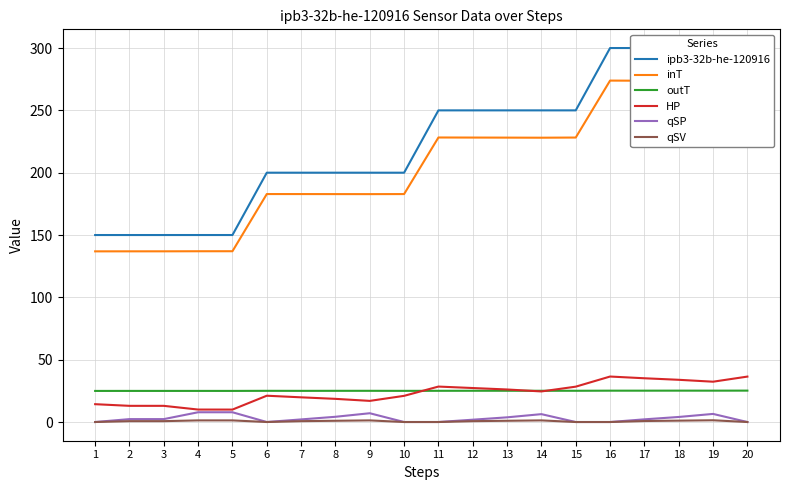

Reading right to left, what are all the values shown in this chart?

ipb3-32b-he-120916: 300.0	300.0	300.0	300.0	300.0	250.0	250.0	250.0	250.0	250.0	200.0	200.0	200.0	200.0	200.0	150.0	150.0	150.0	150.0	150.0
inT: 273.9	273.6	273.7	273.8	273.9	228.2	228.1	228.1	228.2	228.2	182.9	182.8	182.8	182.9	182.9	137.0	137.0	136.9	136.9	136.9
outT: 25.2	25.2	25.2	25.1	25.1	25.1	25.1	25.1	25.1	25.0	25.0	25.0	25.0	25.0	25.0	25.0	25.0	25.0	25.0	24.9
HP: 36.4	32.3	33.9	35.1	36.5	28.4	24.5	26.1	27.3	28.4	21.0	17.0	18.6	19.8	21.1	10.0	10.0	13.0	13.0	14.3
qSP: 0.0	6.5	4.1	2.2	0.0	0.0	6.3	3.8	1.9	0.0	0.0	7.0	4.2	2.1	0.0	7.8	7.8	2.3	2.3	0.0
qSV: 0.0	1.4	1.1	0.8	0.0	0.0	1.3	1.0	0.7	0.0	0.0	1.3	1.0	0.7	0.0	1.3	1.3	0.7	0.7	0.0